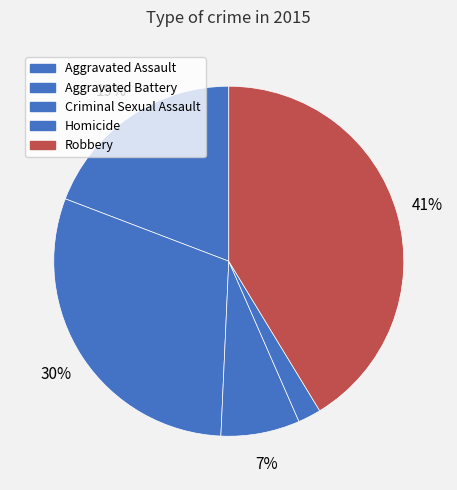

Approximately how many times larger is the value at Aggravated Battery compared to Robbery?

0.7